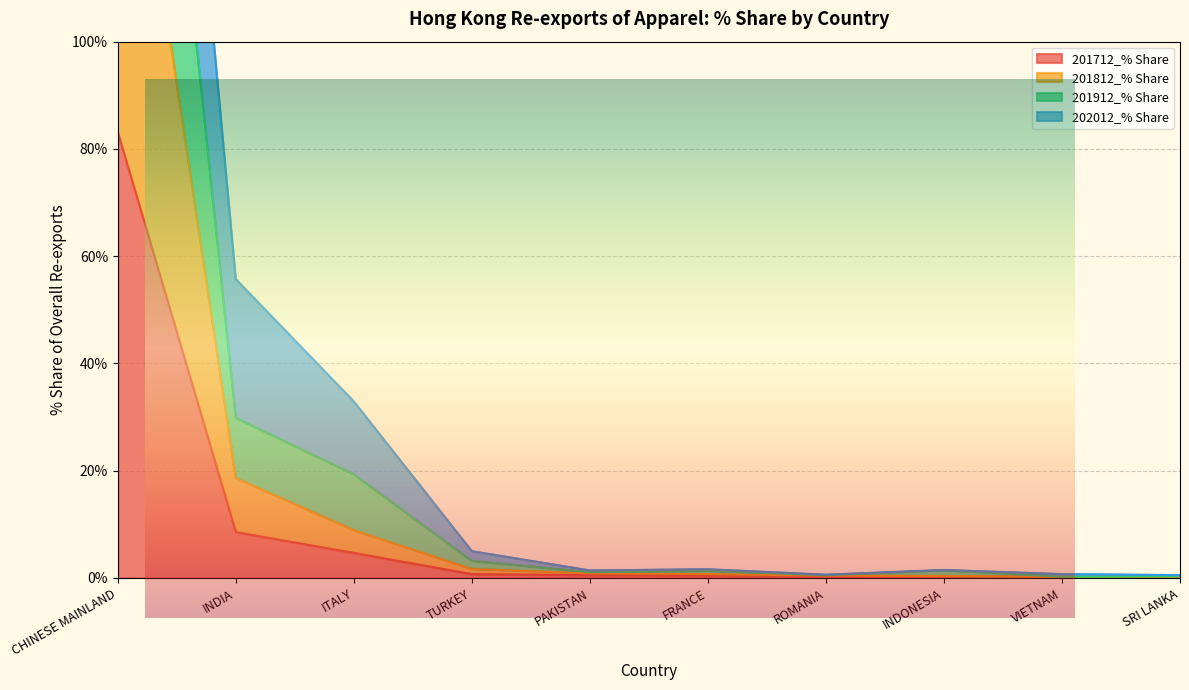

What is the label of the 9th point from the left?

VIETNAM